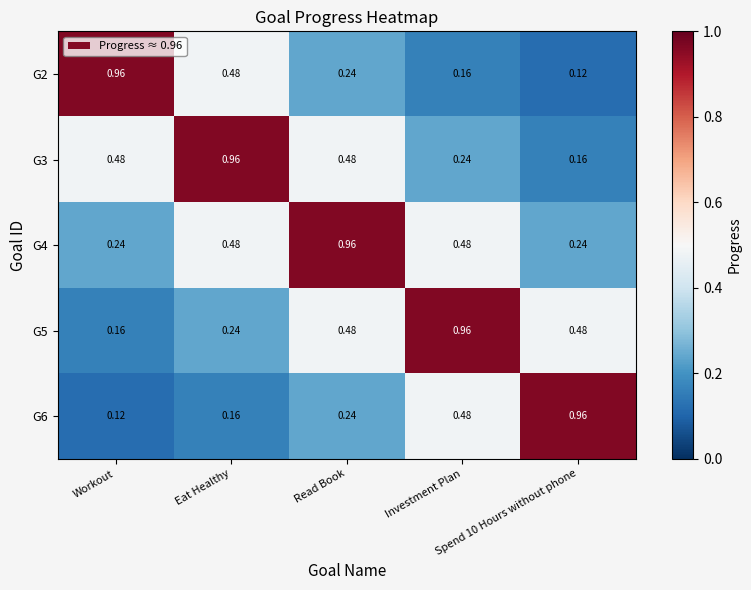

How many data points does each series have?

5